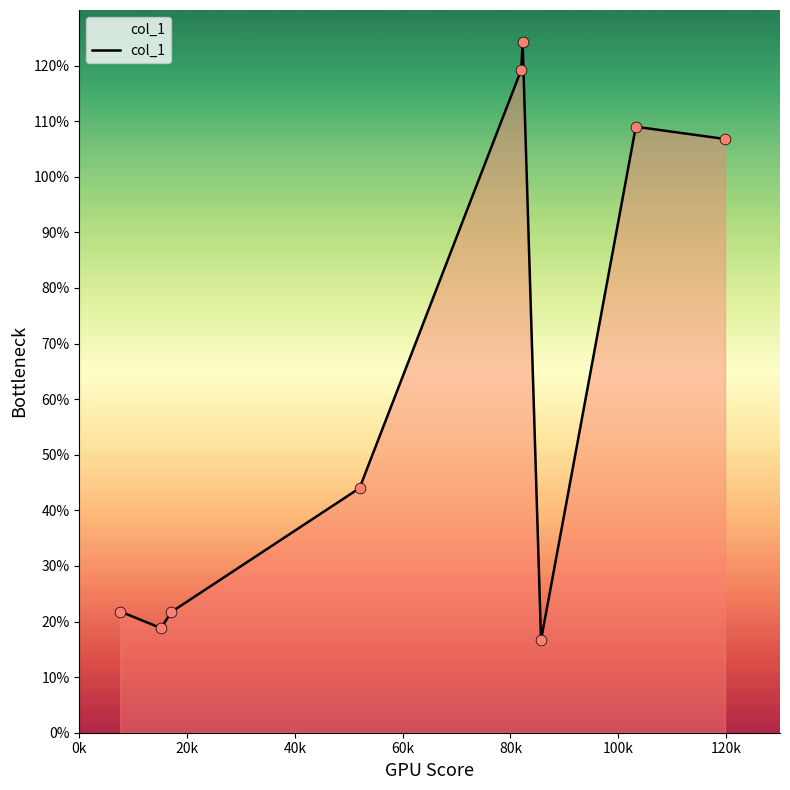

What is the difference between the maximum and minimum values?

107.6